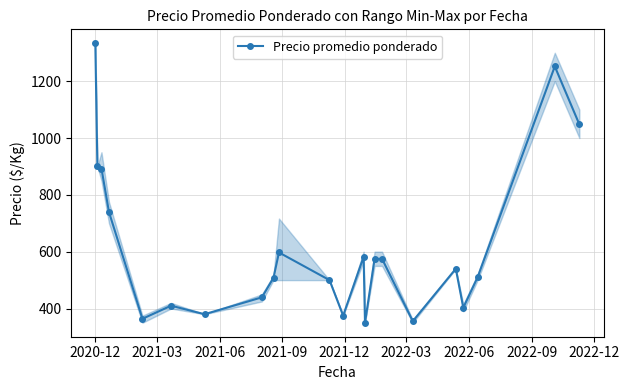

What is the maximum value shown in the chart?

1333.3